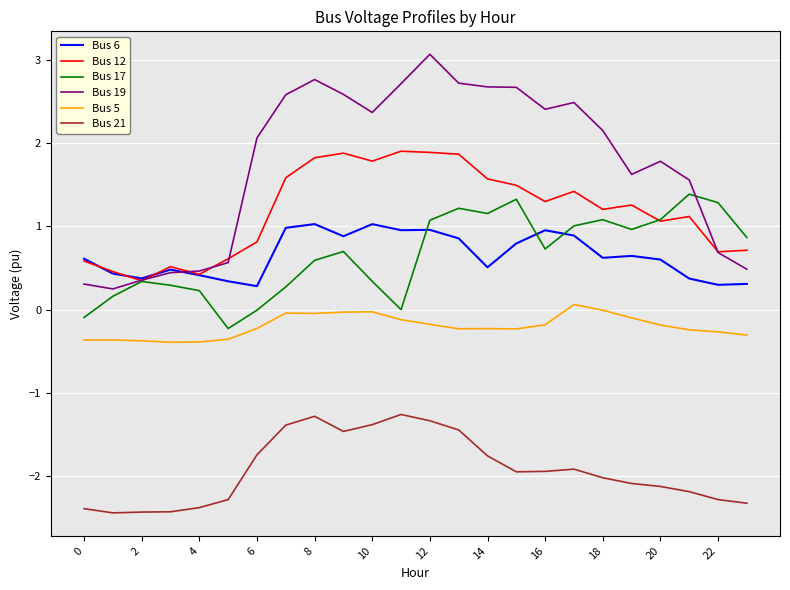

What is the highest value of the Bus 21 series?

-1.3